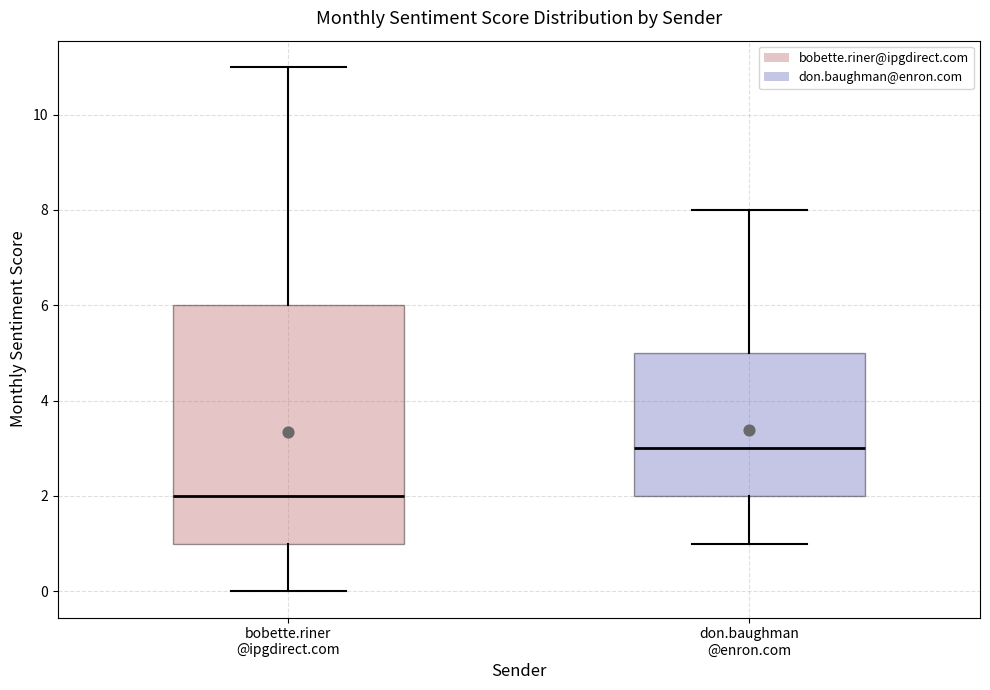

Where does the lower whisker of the box for bobette.riner @ipgdirect.com end on the y-axis? The values are not printed on the chart, so give them approximately, as read against the axis.

0